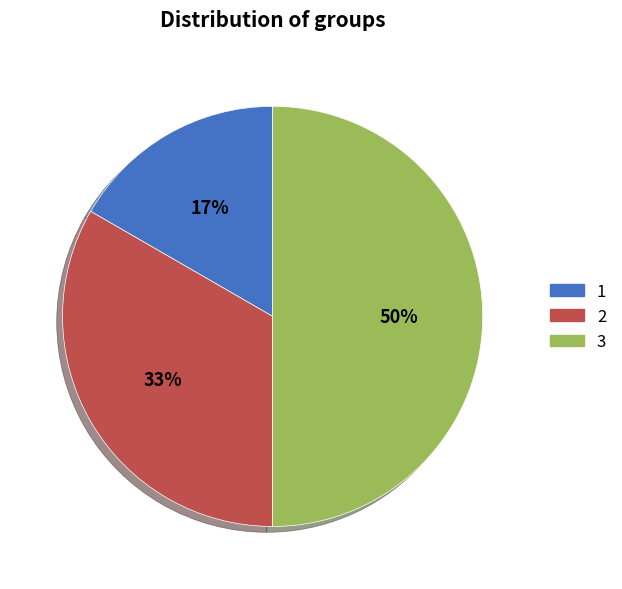

The 3 slice represents 37% of the pie. True or false?

False